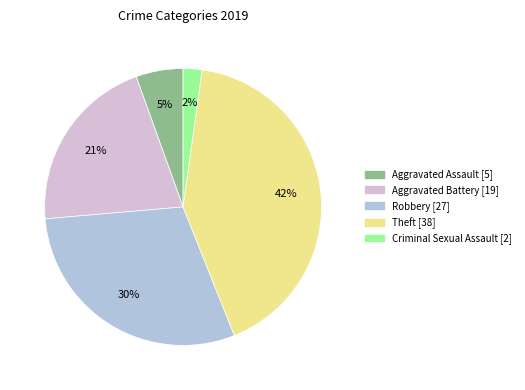

To the nearest percent, what is the difference between the largest and smallest slice percentages?

40%